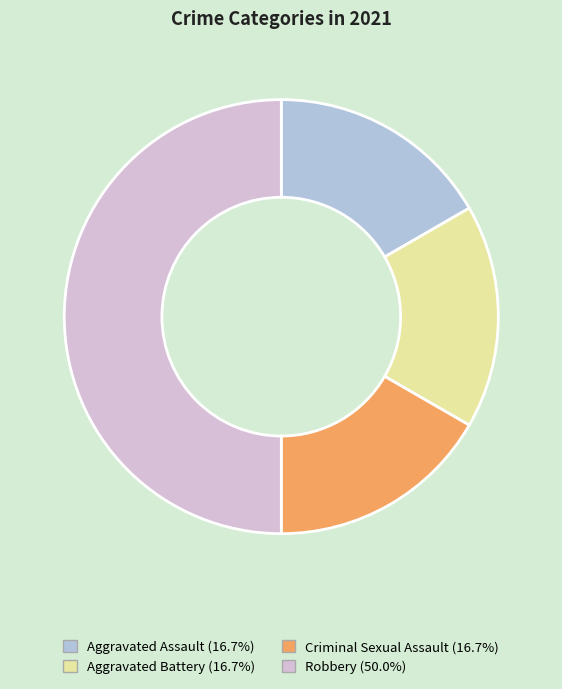

Approximately how many times larger is the value at Aggravated Battery compared to Criminal Sexual Assault?

1.0